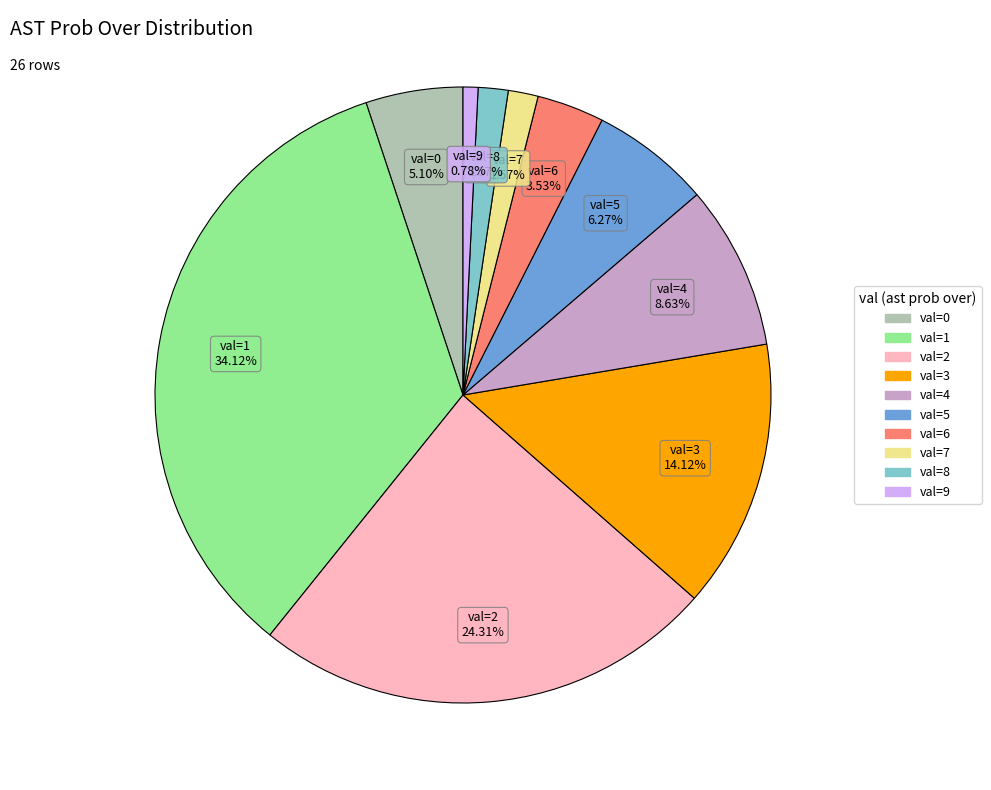

Is there a majority slice in this chart?

No